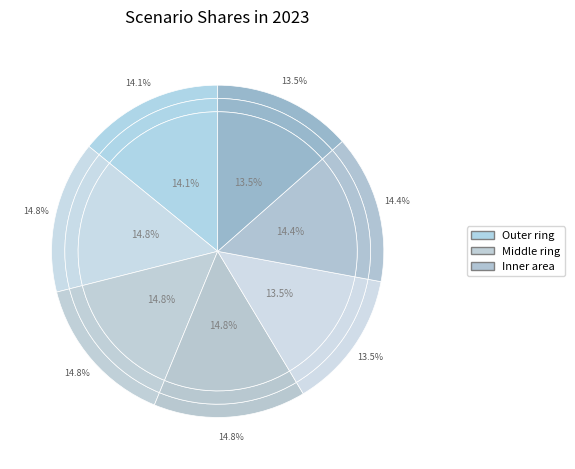

How many slices are in this pie chart?

7